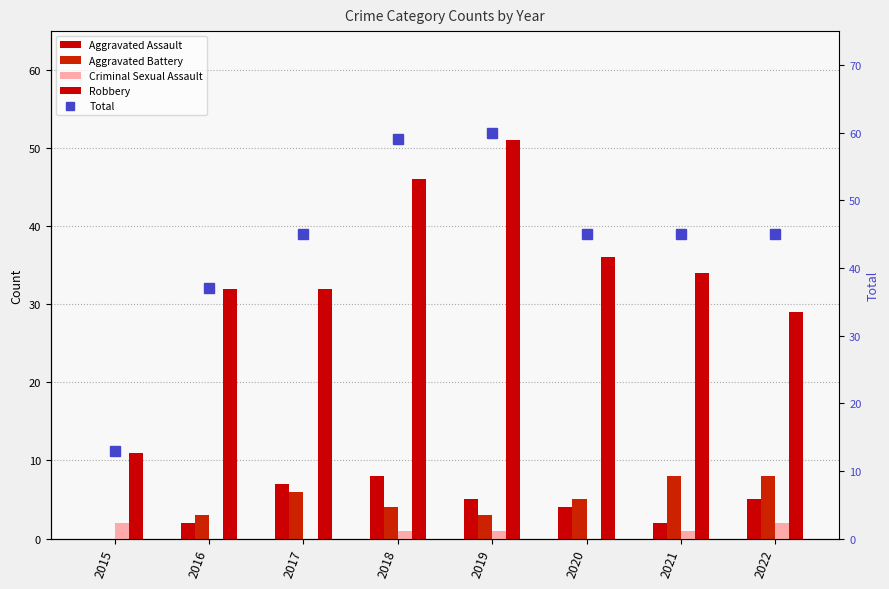

What is the sum of the Aggravated Battery values at 2019 and 2021?

11